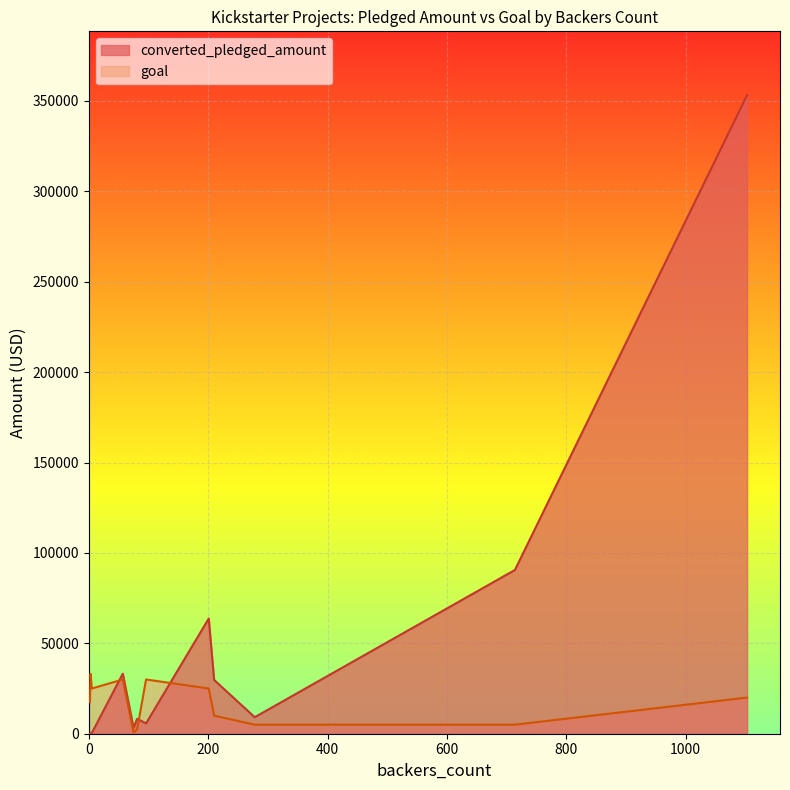

Rank the categories by converted_pledged_amount value from lowest to highest.

2, 3, 5, 75, 96, 81, 278, 210, 57, 201, 714, 1103